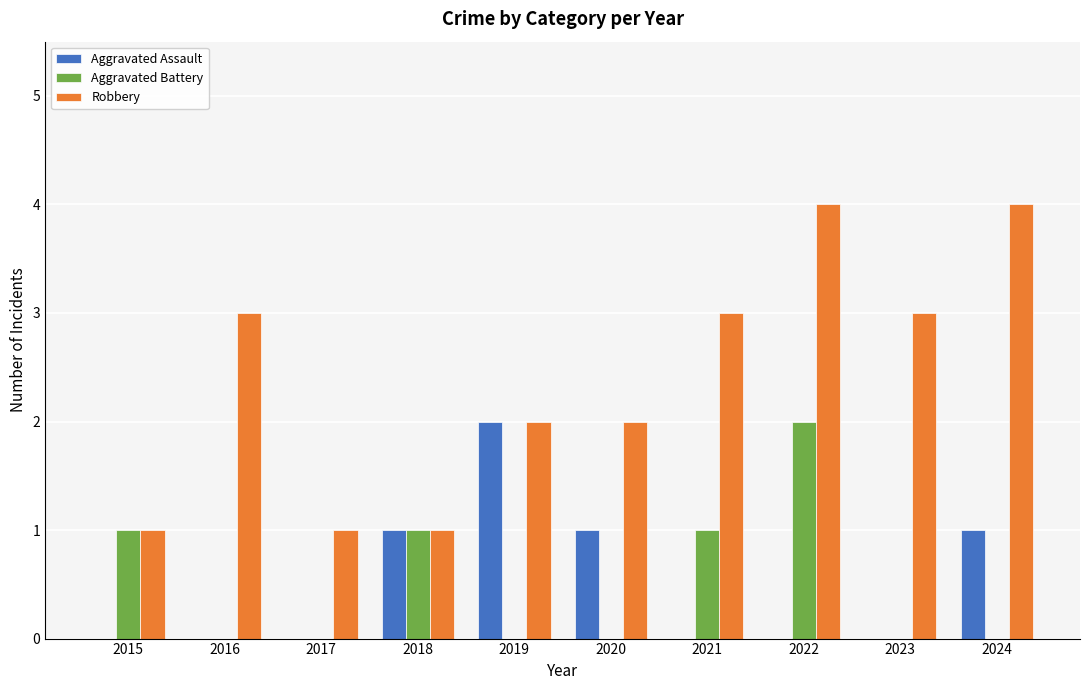

The value of Aggravated Battery at 2015 is 2. True or false?

False